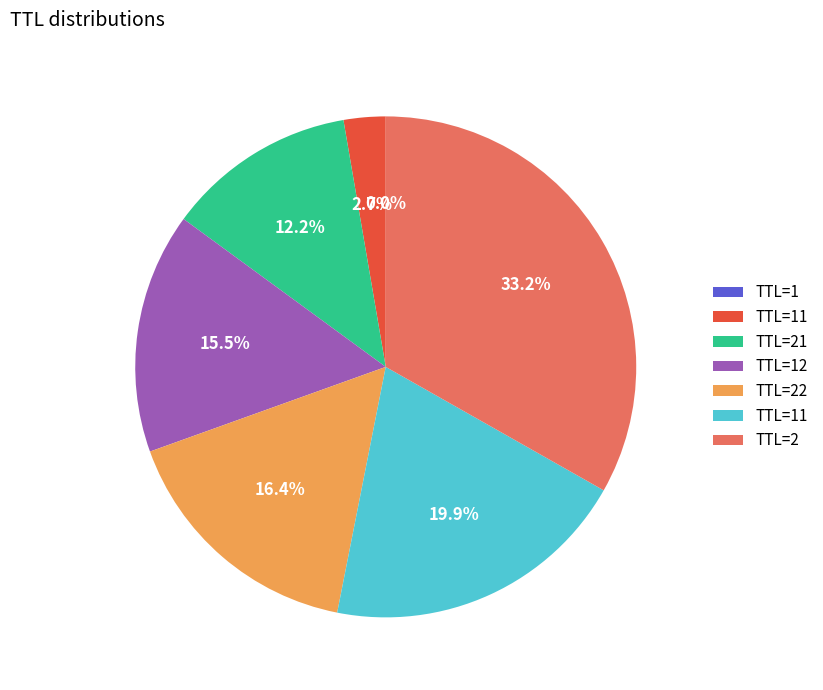

Is there any slice that represents more than half of the pie?

No